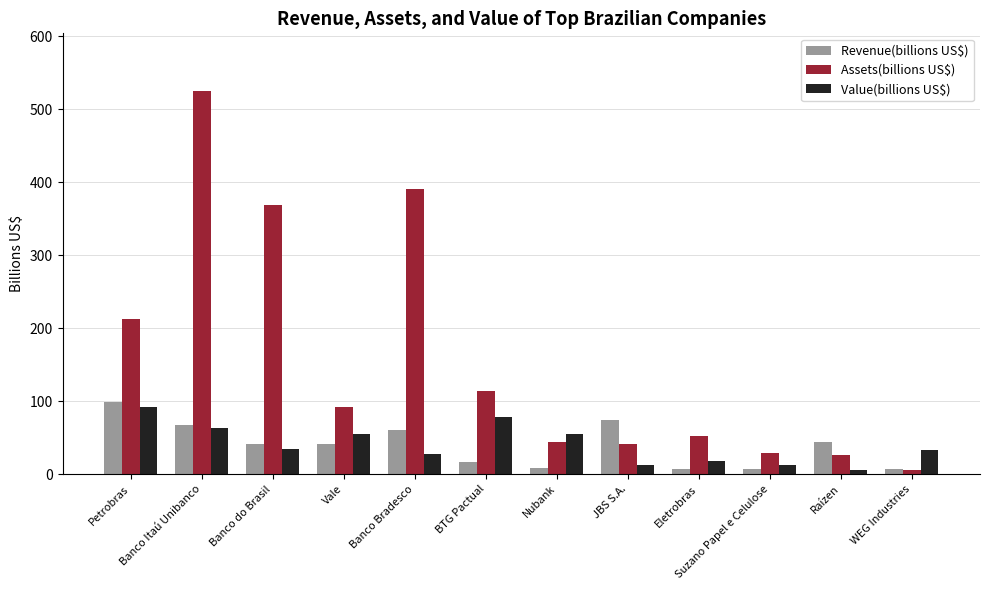

What is the label of the 3rd bar from the left?

Banco do Brasil